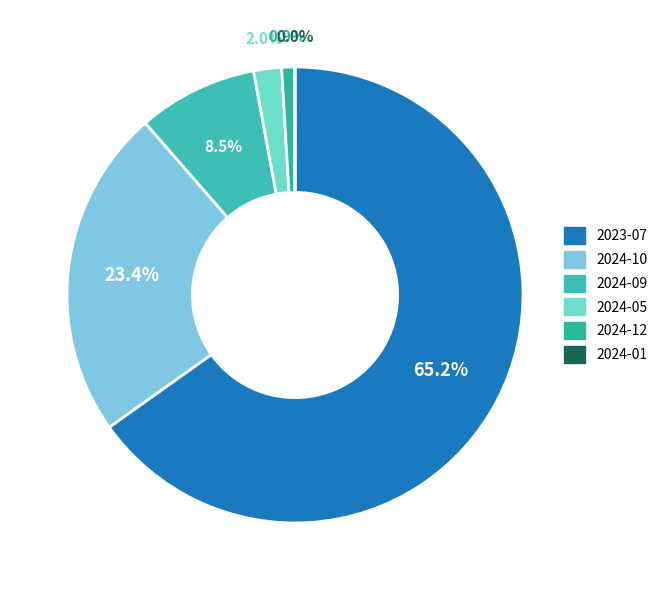

What is the change in value from 2024-10 to 2024-09?

-0.7